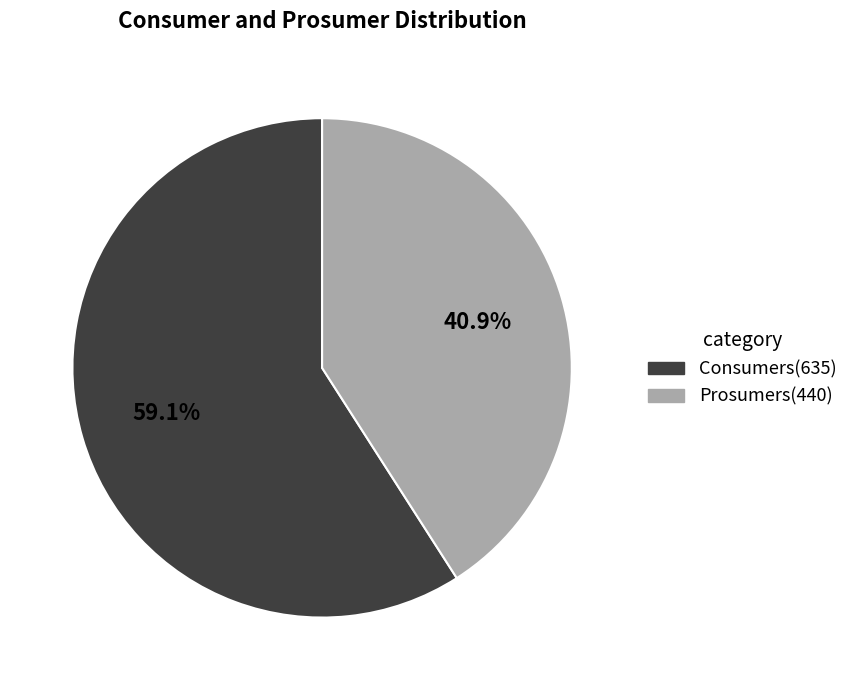

To the nearest percent, what percentage of the pie is Prosumers?

41%